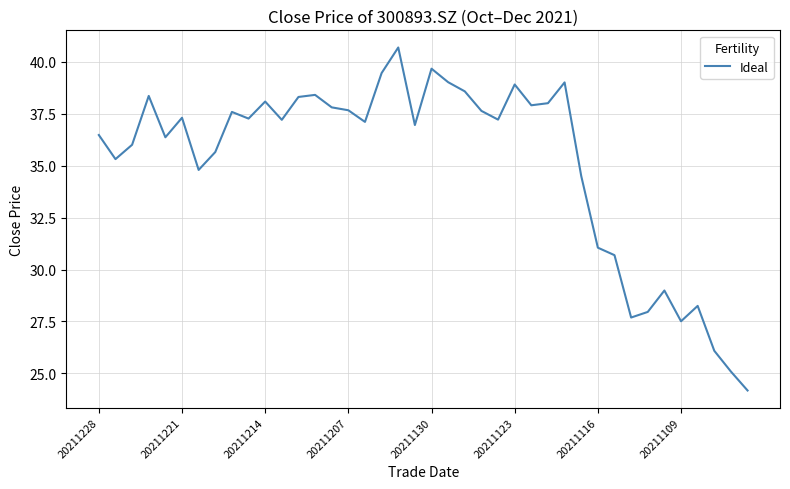

What is the difference between the maximum and minimum values?

16.5